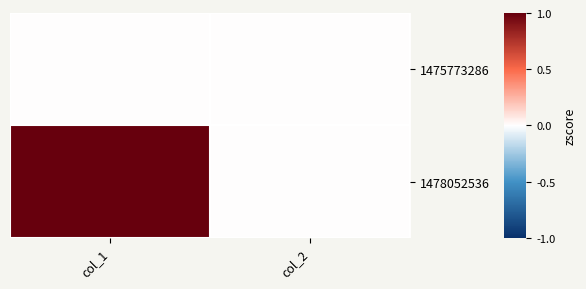

Reading left to right, transcribe all the data shown in this chart.

1475773286: col_1=0	col_2=0
1478052536: col_1=1	col_2=0